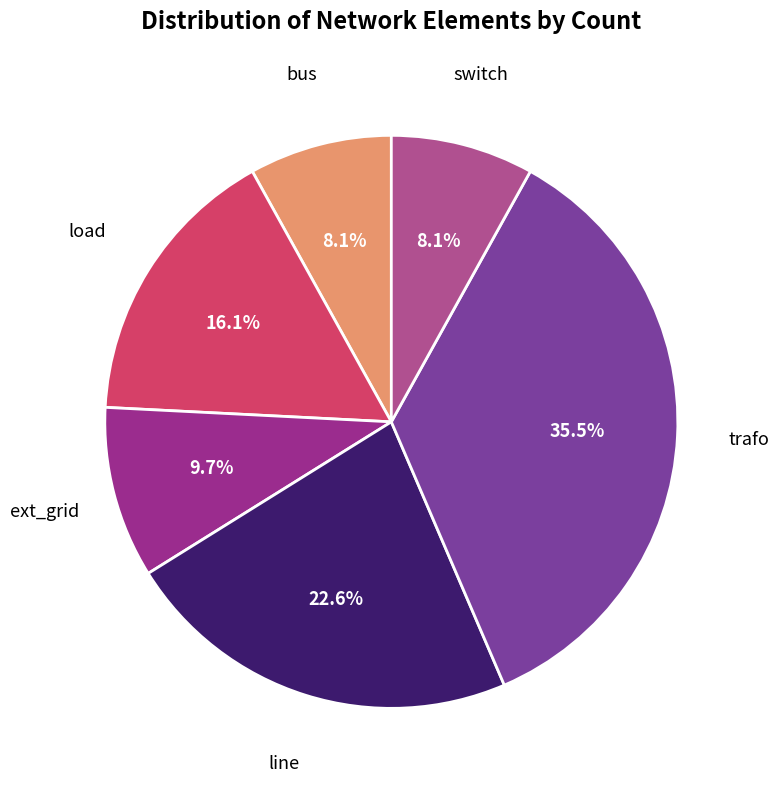

How many slices are in this pie chart?

6